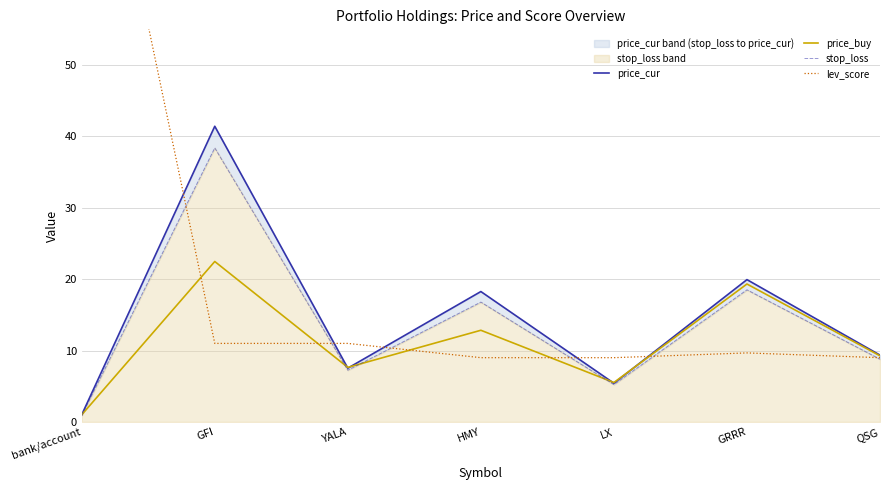

Which series has the largest range (max minus min)?

lev_score